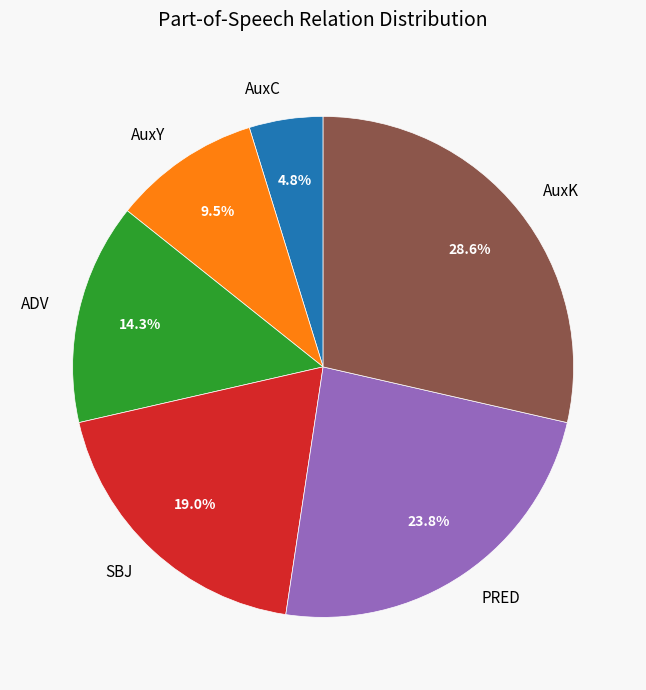

Between AuxY and PRED, which is larger?

PRED